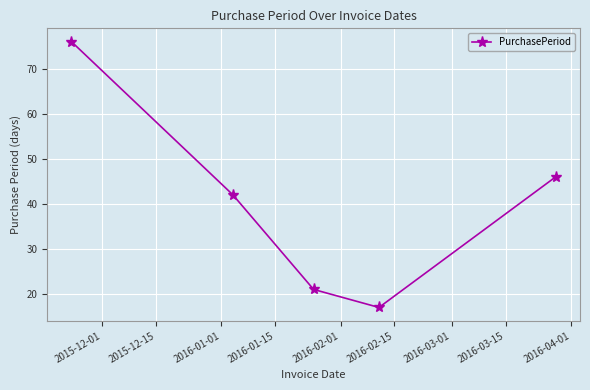

How many points are lower than both their immediate neighbors (excluding endpoints)?

1